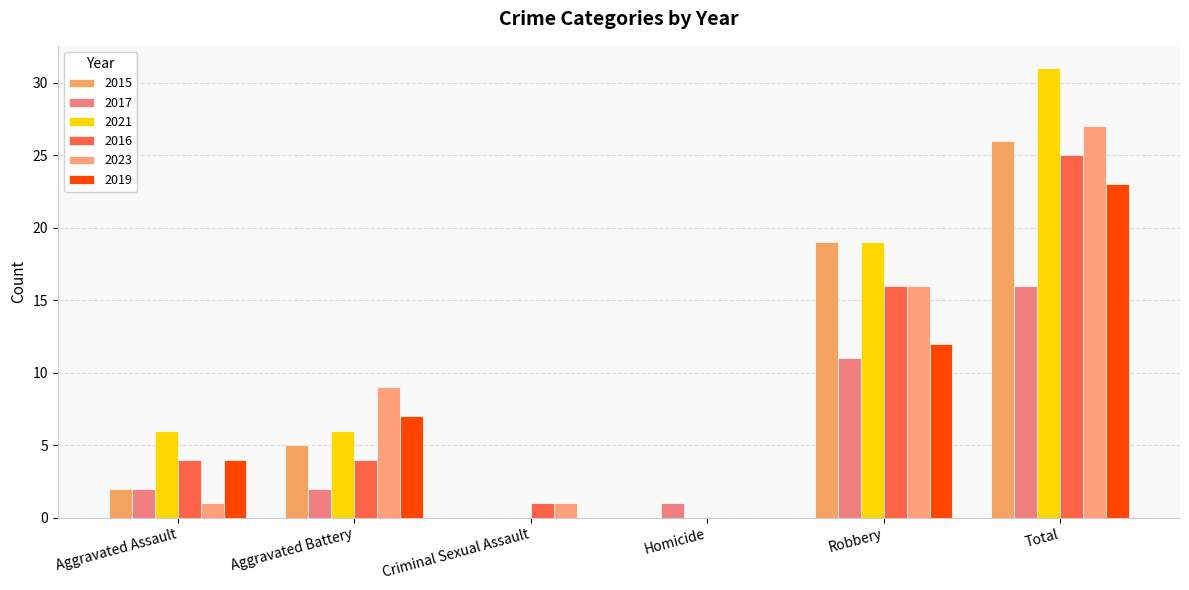

Which category has the highest value in the 2015 series?

Total